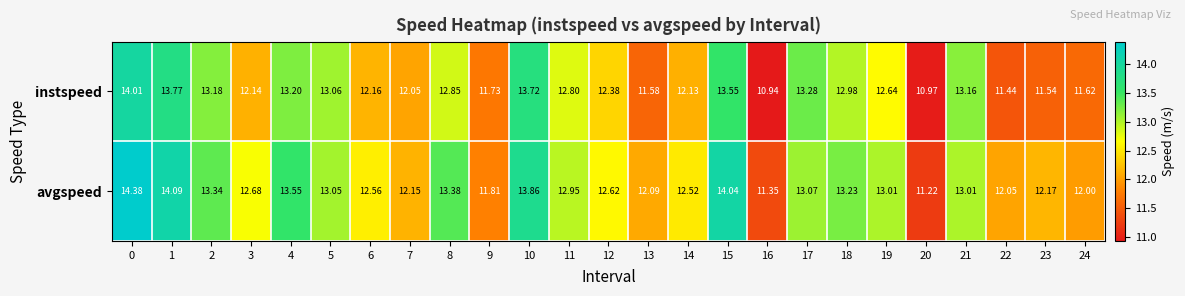

What is the spread (max minus min) of values at 15?

0.5